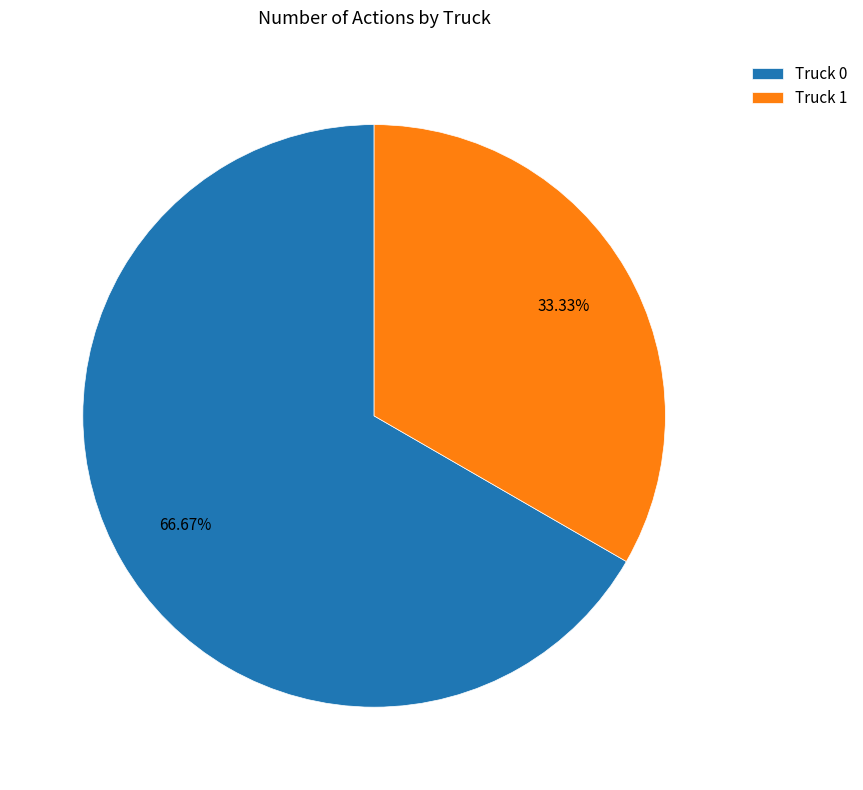

To the nearest percent, what is the average slice percentage?

50%